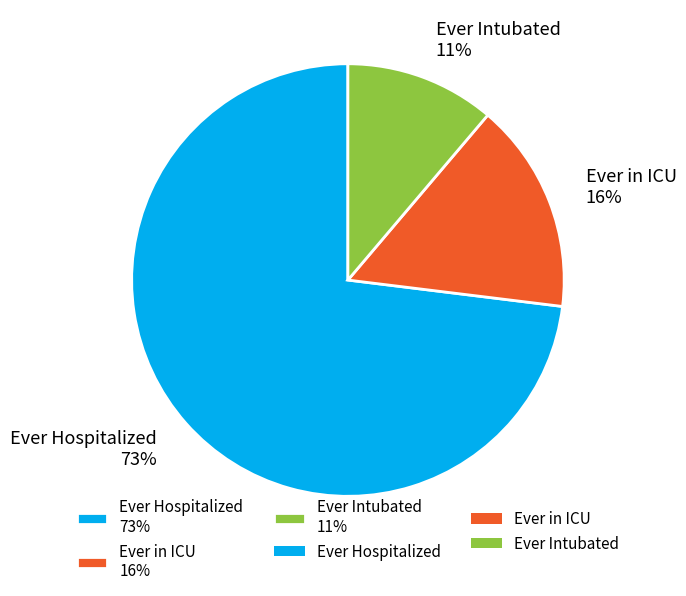

What is the ratio of the value at Ever Intubated 11% to the value at Ever in ICU 16%?

0.7